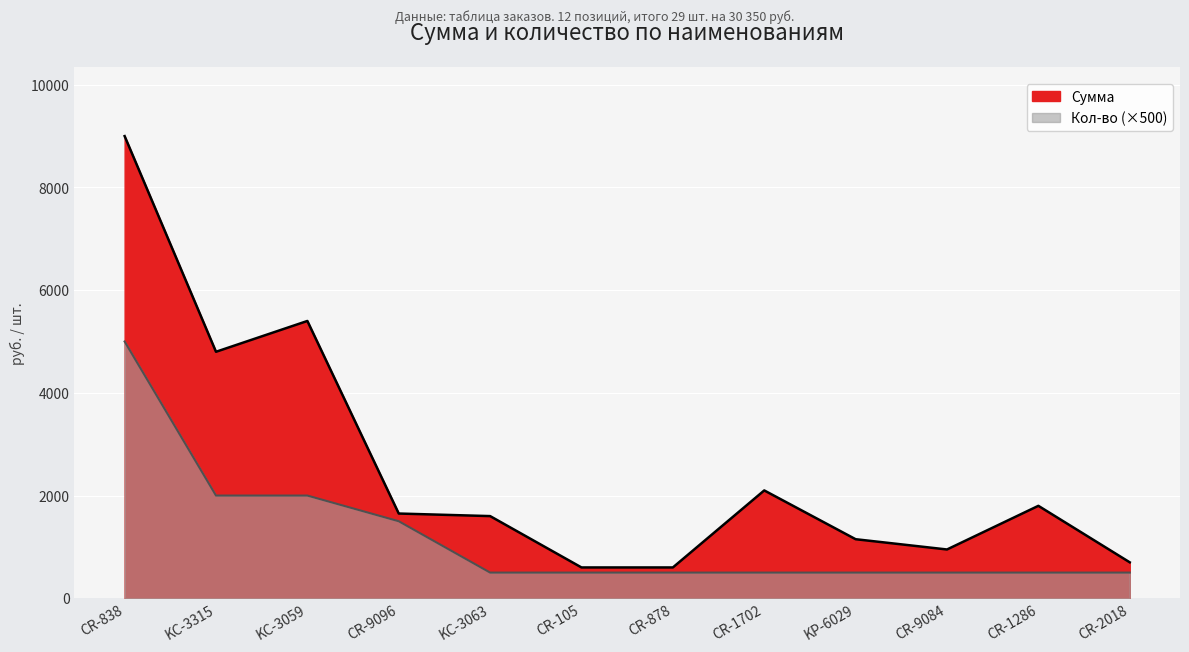

True or false: Сумма has more than 0 interior local peaks.

True